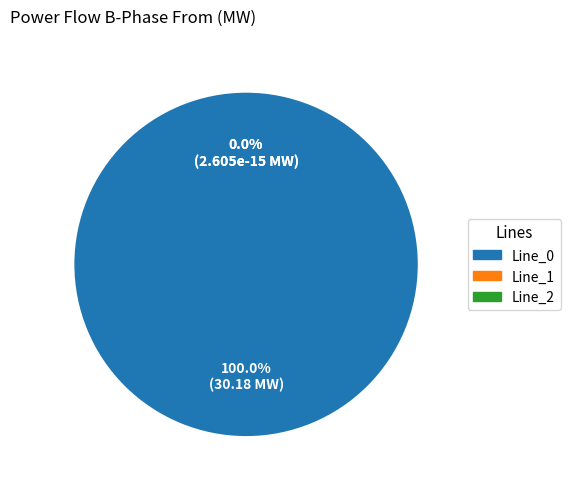

Count the number of slices in the pie.

3